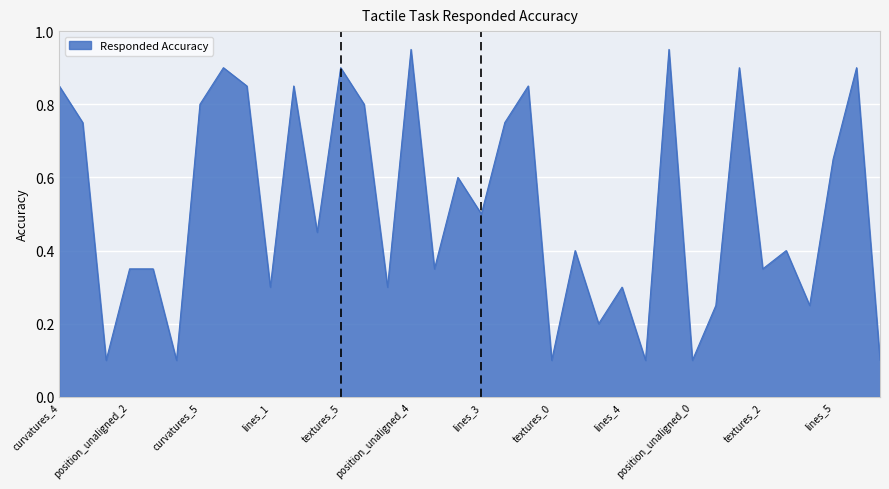

True or false: there are more than 2 points higher than both neighbors.

True